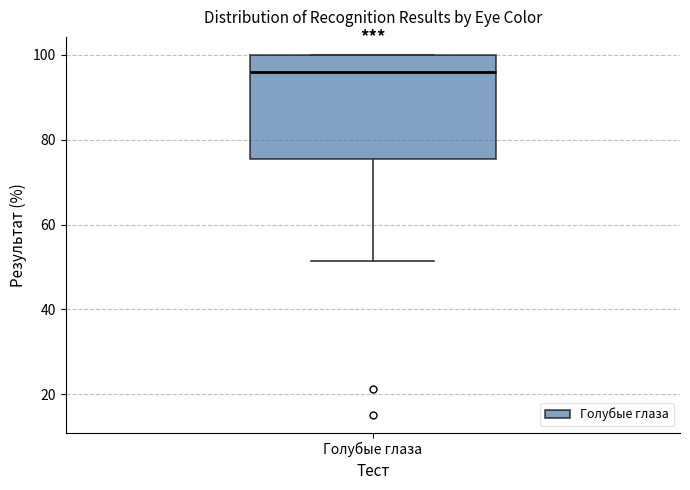

Transcribe this box plot: give where the median line is, the range the box spans, and where the two whiskers end, as read against the y-axis. The values are not printed on the chart, so give them approximately, as read against the axis.

median 96, box 76 to 100, whiskers 52 to 100